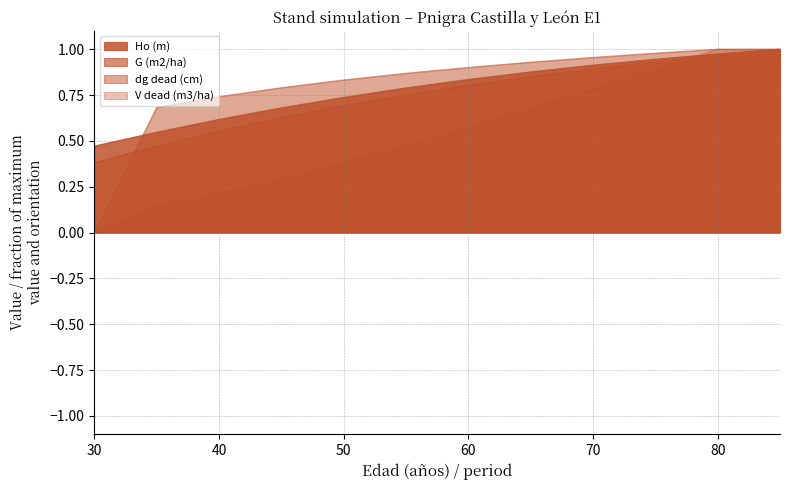

Reading right to left, transcribe all the data shown in this chart.

Ho (m): 1.0	1.0	0.9	0.9	0.9	0.8	0.8	0.7	0.7	0.6	0.5	0.5
G (m2/ha): 1.0	1.0	0.9	0.9	0.9	0.8	0.8	0.7	0.6	0.6	0.5	0.4
dg dead (cm): 1.0	1.0	1.0	1.0	0.9	0.9	0.9	0.8	0.8	0.7	0.7	0.0
V dead (m3/ha): 1.0	1.0	0.9	0.8	0.7	0.6	0.5	0.4	0.3	0.2	0.1	0.0